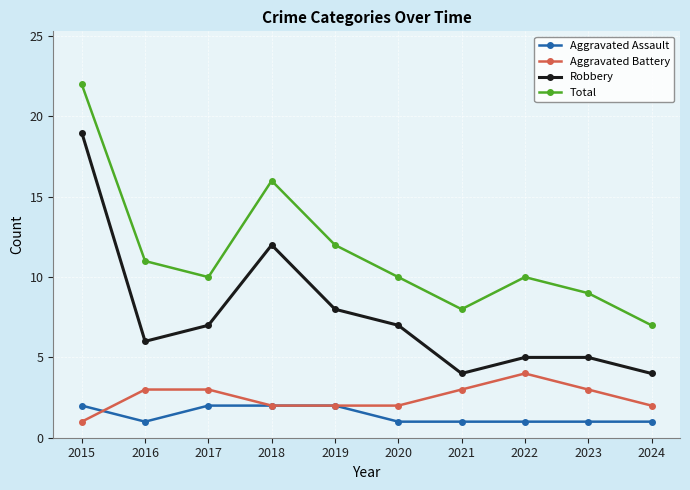

What is the difference between the maximum and minimum values in the Aggravated Assault series?

1